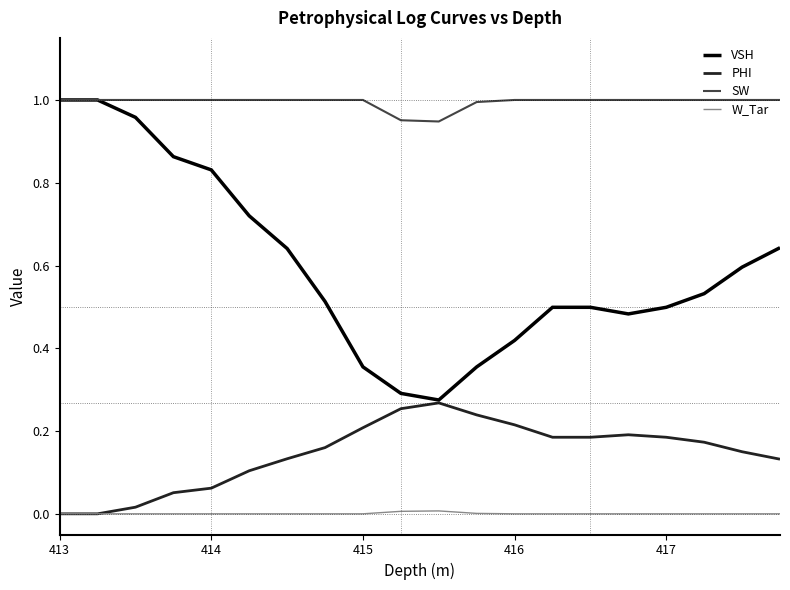

True or false: SW and W_Tar cross at least once.

False